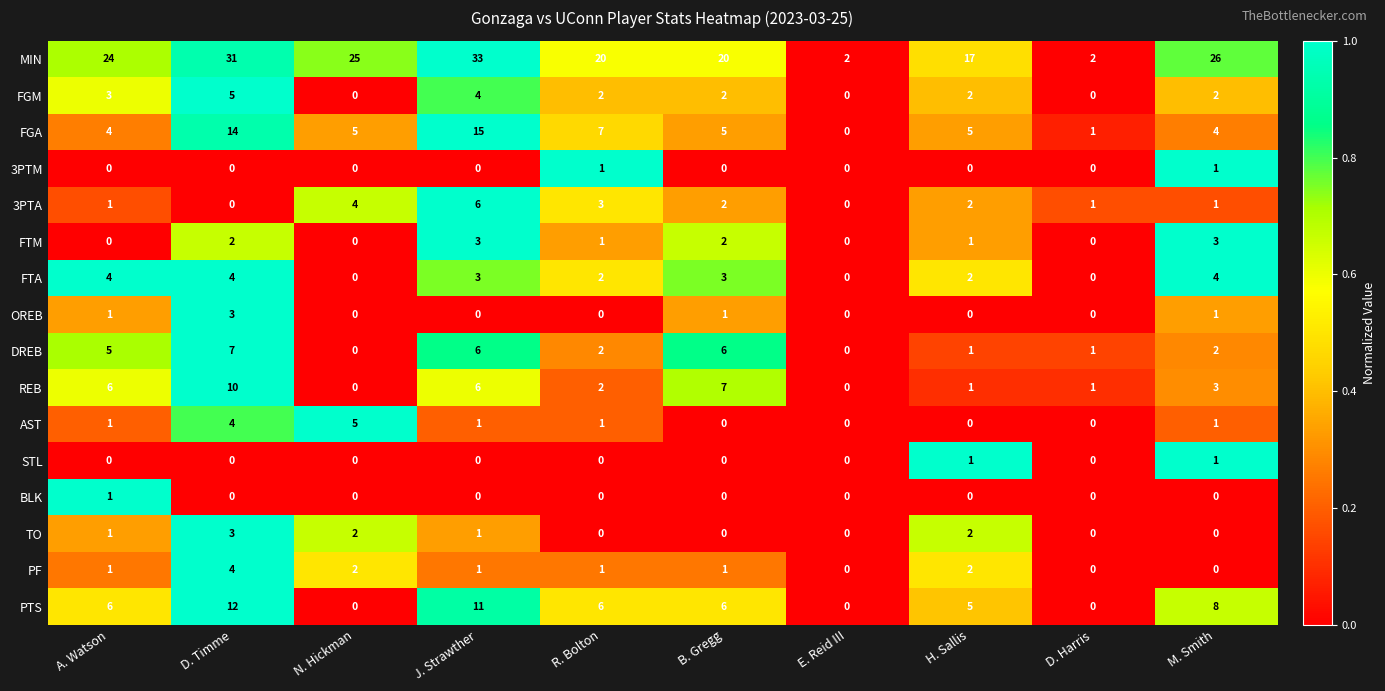

What is the greatest value displayed?

33